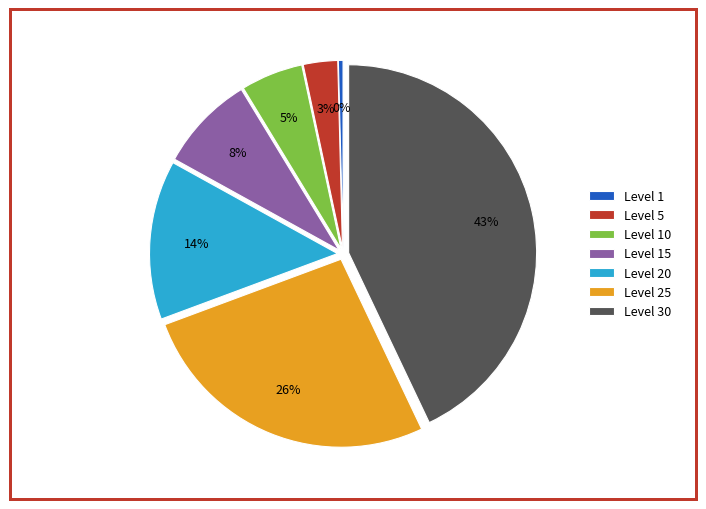

Does Level 25 represent more than half of the total?

No